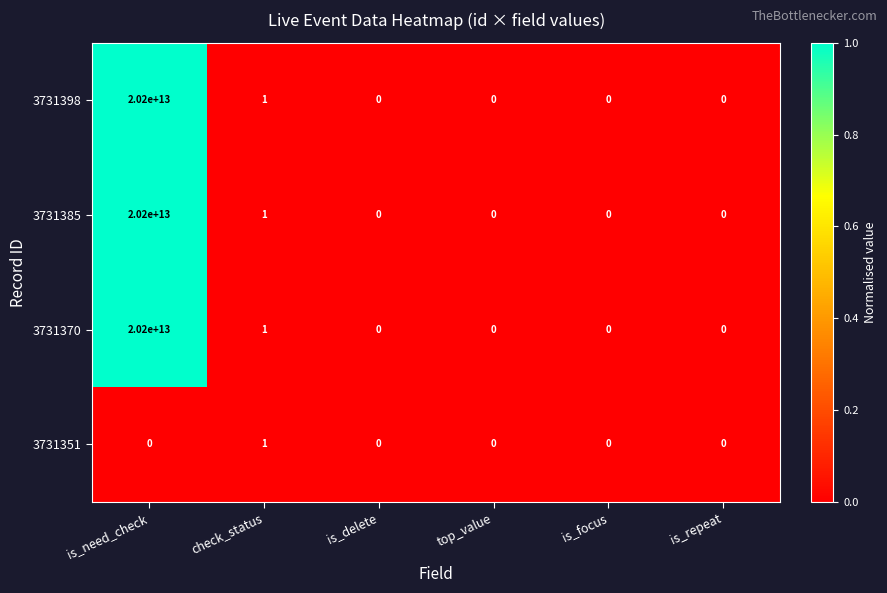

The 3731351 series shows 1 at check_status. True or false?

True